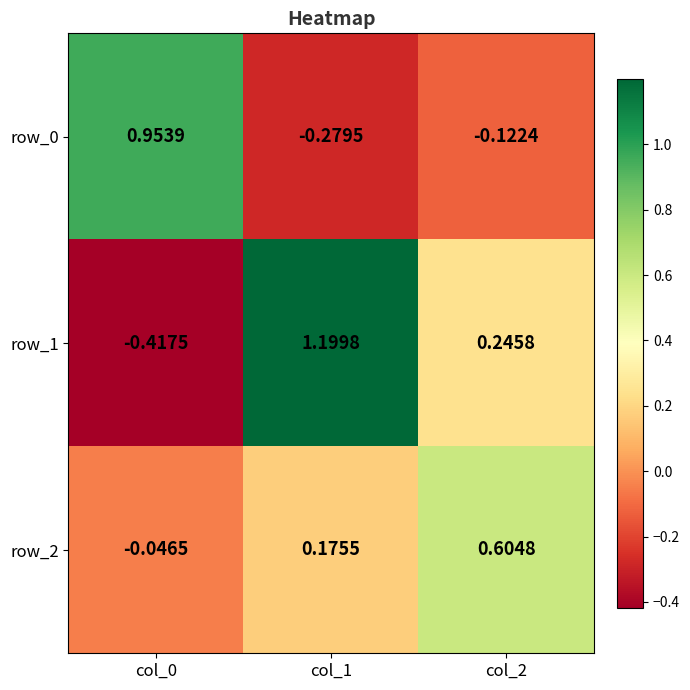

What is the maximum value shown in the chart?

1.2